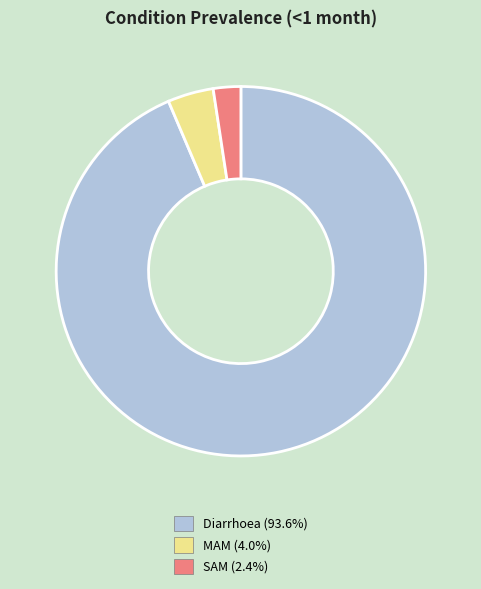

Is there any slice that represents more than half of the pie?

Yes